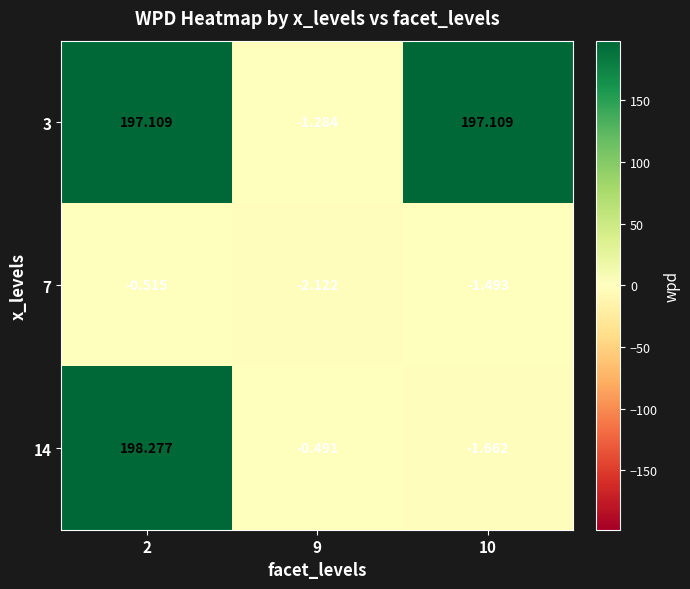

Reading left to right, what are all the values shown in this chart?

3: 2=197.1	9=-1.3	10=197.1
7: 2=-0.5	9=-2.1	10=-1.5
14: 2=198.3	9=-0.5	10=-1.7